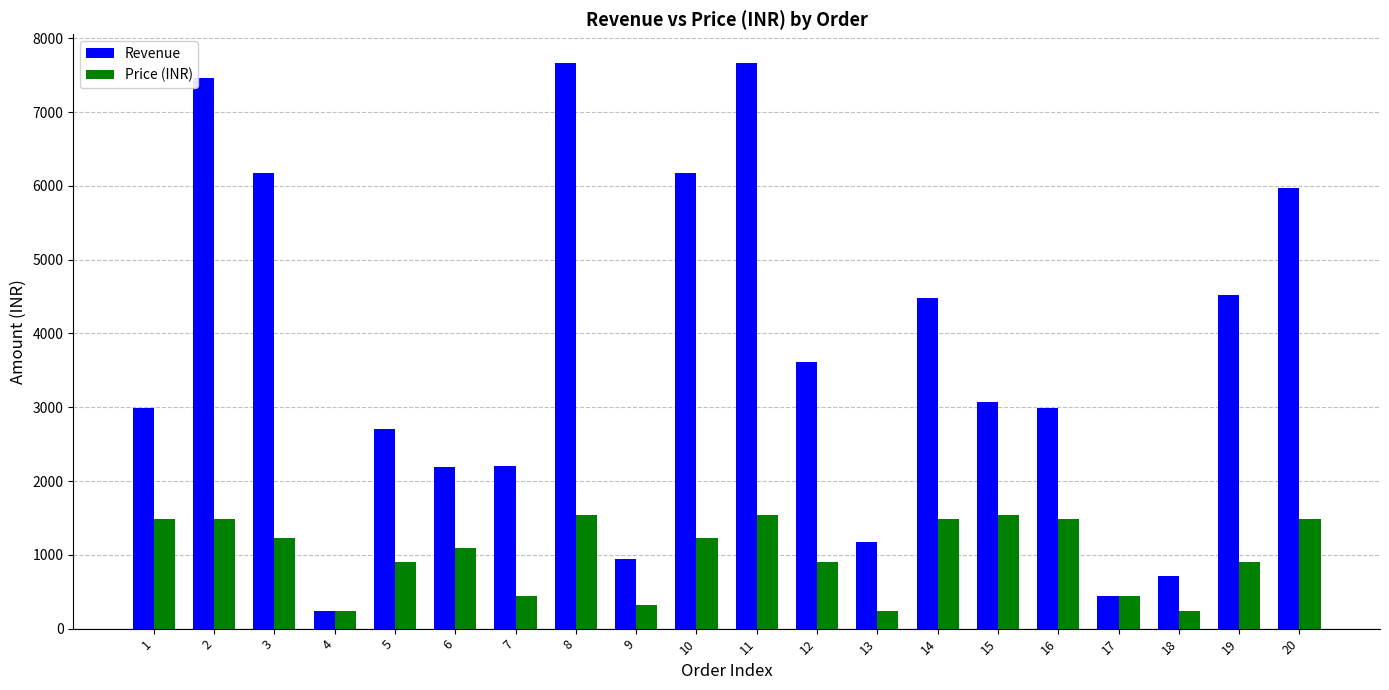

What is the minimum value shown in the chart?

236